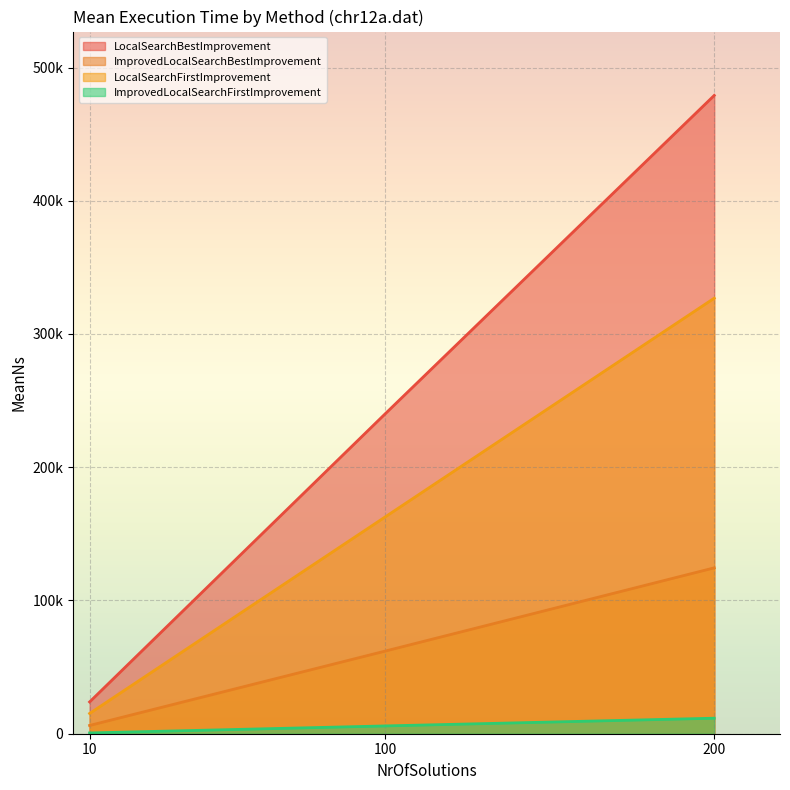

Reading left to right, transcribe all the data shown in this chart.

LocalSearchBestImprovement: 10=23851.8	100=240324.3	200=479082.2
ImprovedLocalSearchBestImprovement: 10=6192.5	100=62069.7	200=124489.5
LocalSearchFirstImprovement: 10=15194.5	100=162872.3	200=326895.1
ImprovedLocalSearchFirstImprovement: 10=589.9	100=5857.5	200=11647.9